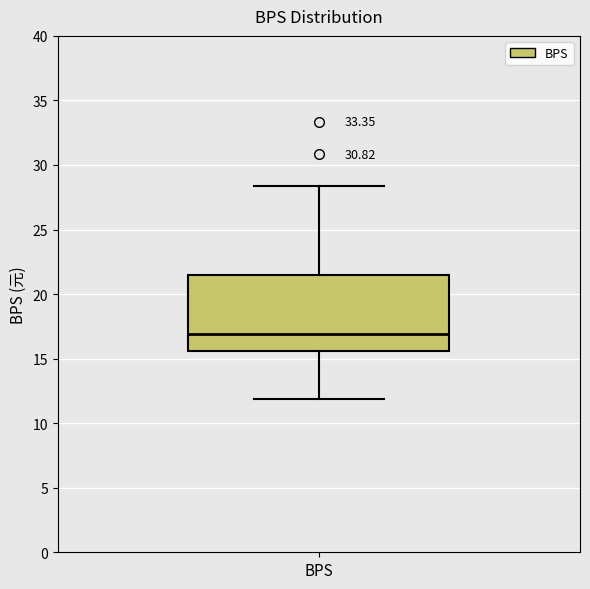

Transcribe this box plot: give where the median line is, the range the box spans, and where the two whiskers end, as read against the y-axis. The values are not printed on the chart, so give them approximately, as read against the axis.

median 17.0, box 15.5 to 21.5, whiskers 12.0 to 28.5